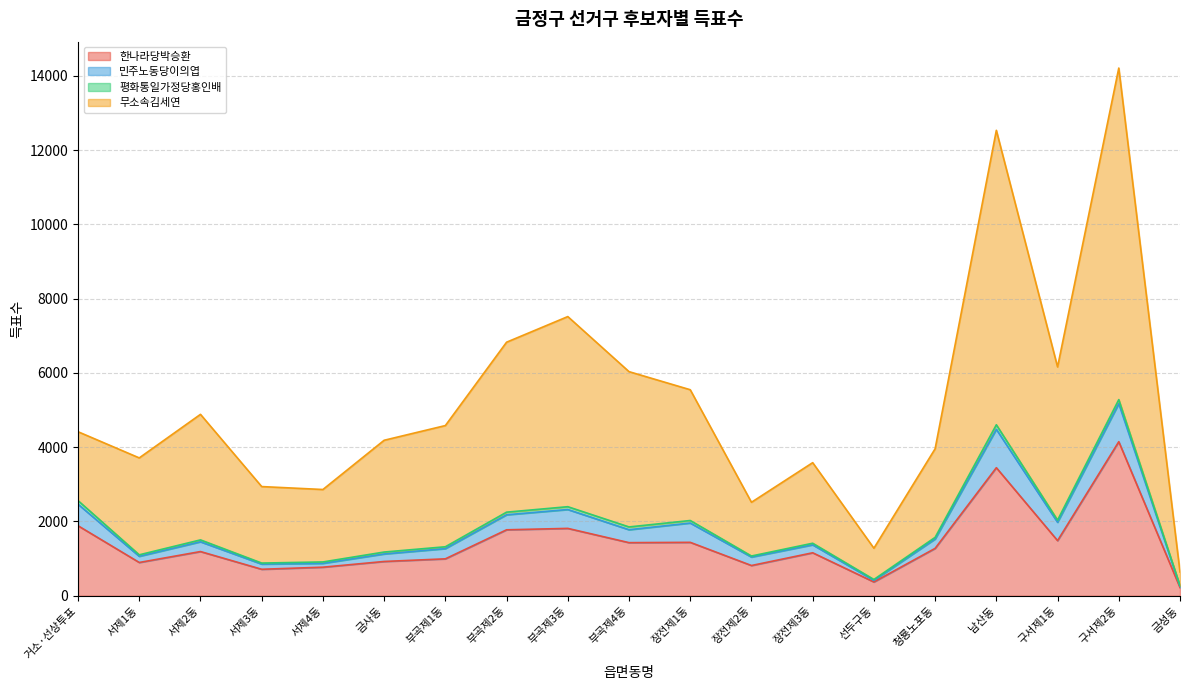

True or false: 무소속김세연 and 한나라당박승환 intersect in this chart.

False